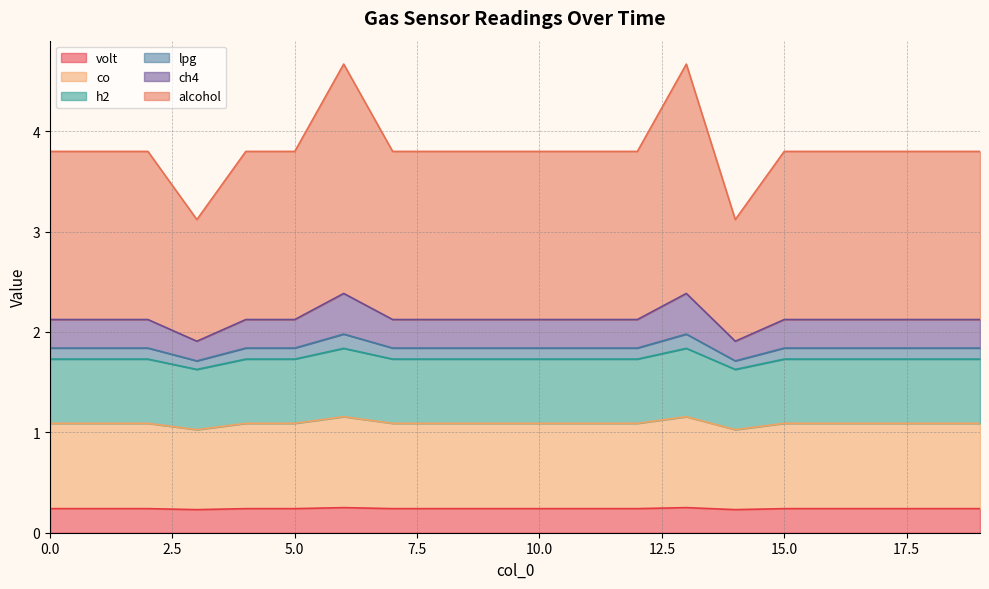

What is the value of the ch4 point at the 7th from the left?

2.4